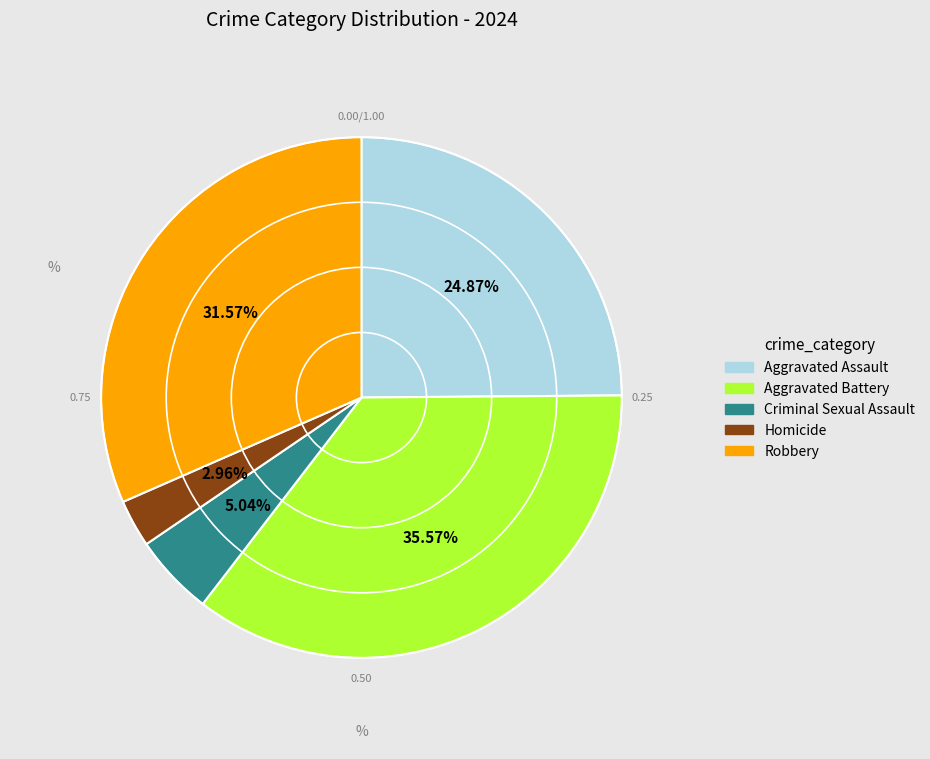

Does Homicide account for over 50% of the chart?

No